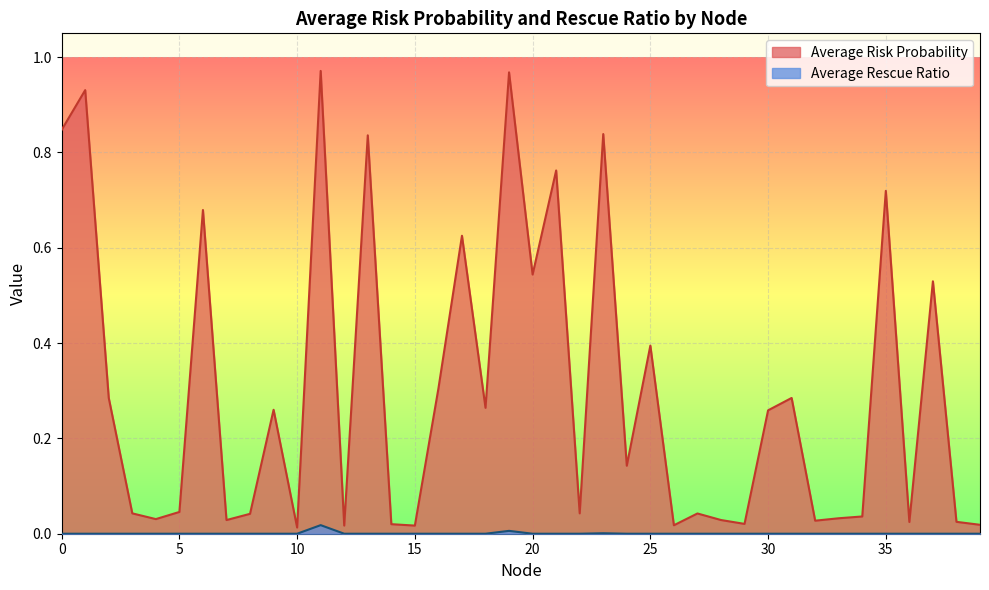

The value of Average Rescue Ratio at 14 is 0.0. True or false?

False